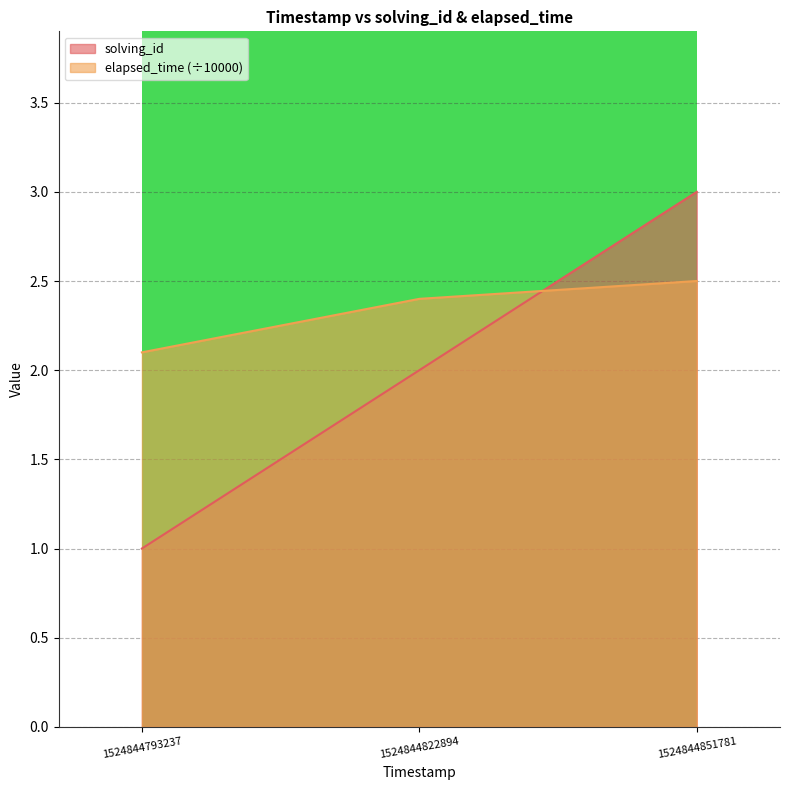

At which category does the chart reach its peak across all series?

1524844851781